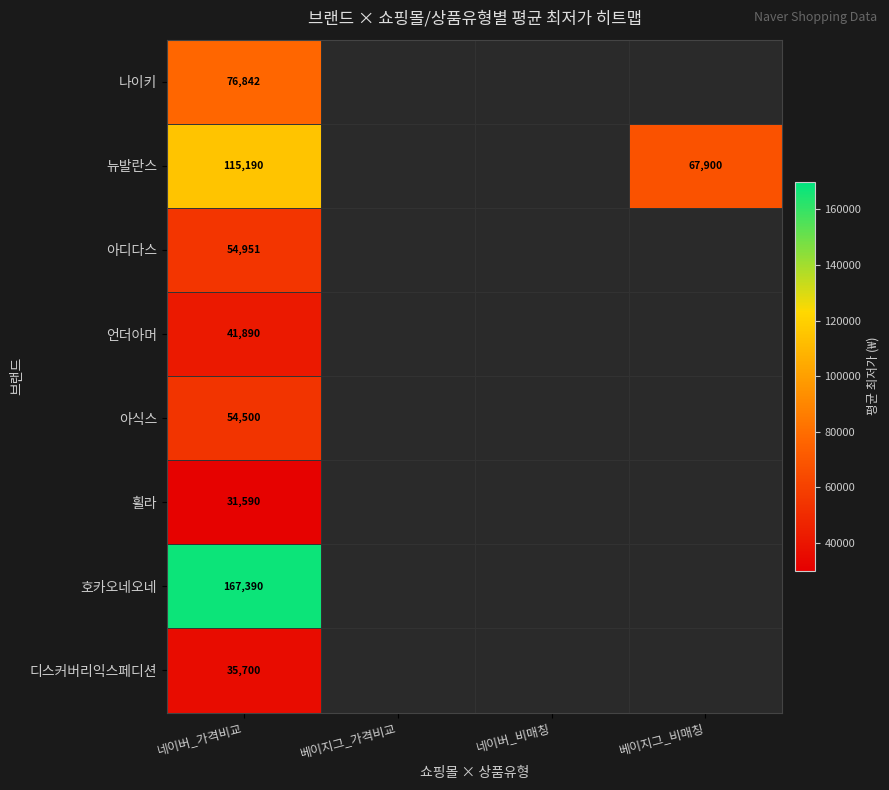

True or false: 뉴발란스 has a value of 115190 at 네이버_가격비교.

True